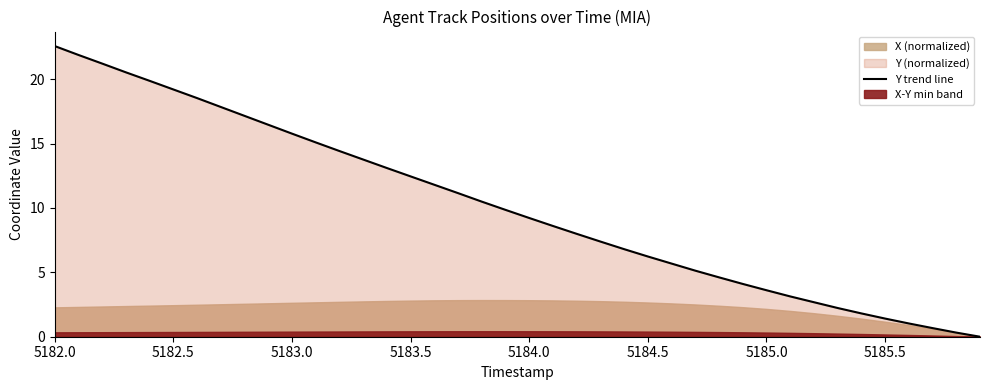

At which label does Y trend line reach its peak?

5182.0